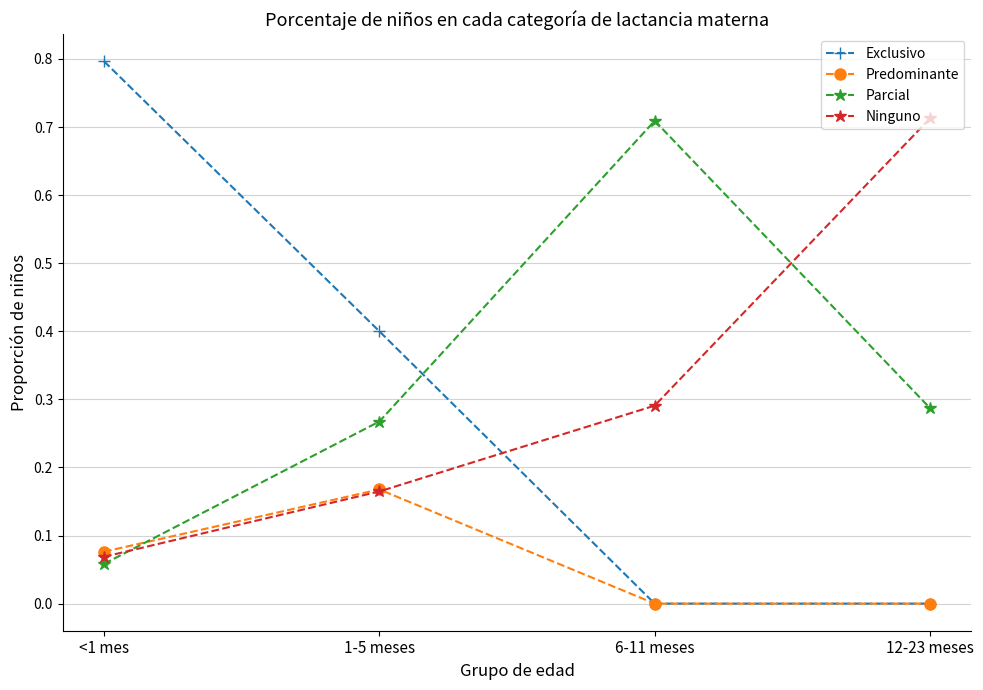

Is this an area chart (filled region under the line)?

No